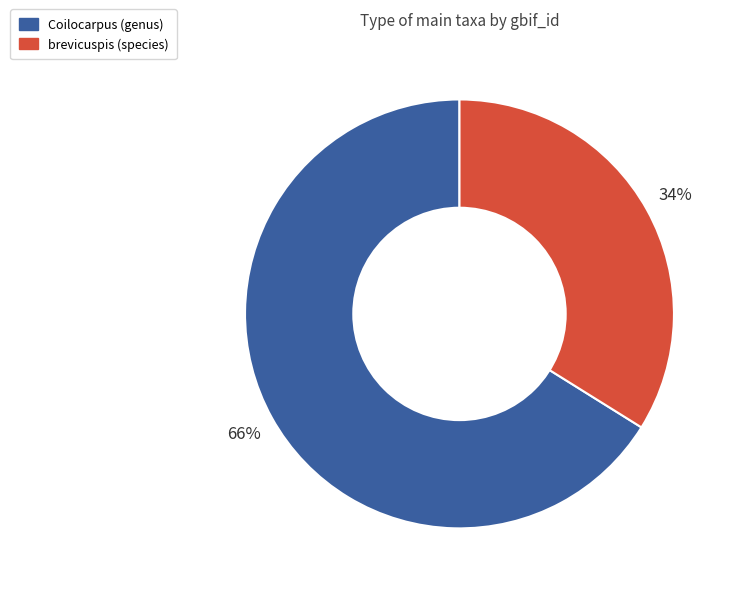

To the nearest percent, what is the average slice percentage?

50%